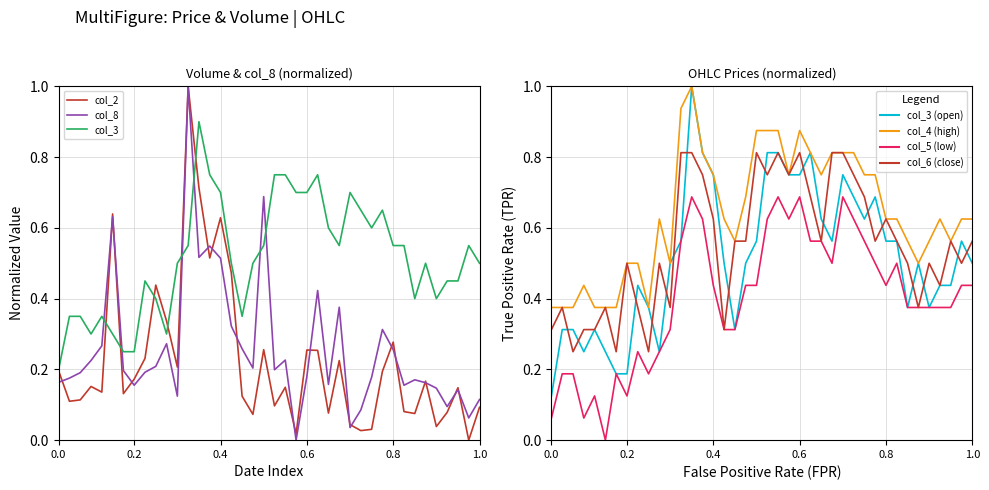

What is the sum of all col_5 values?

16.1